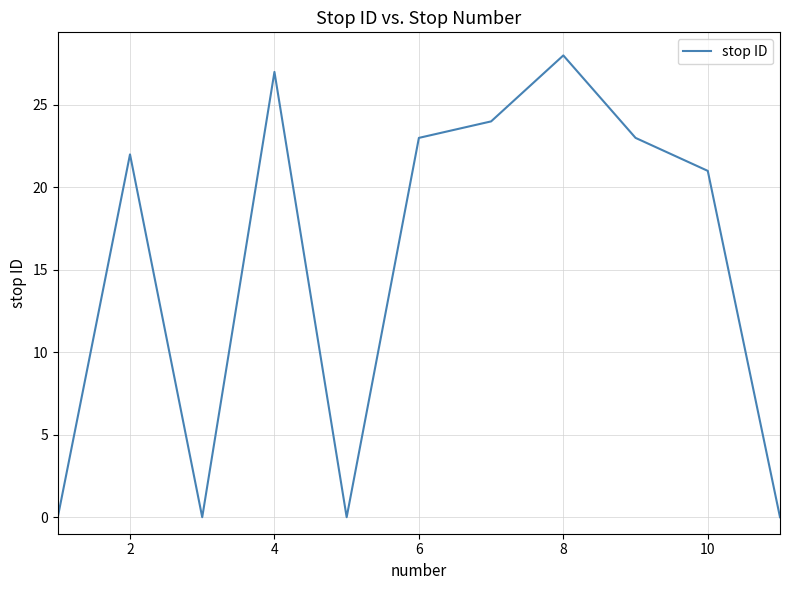

What is the difference between the maximum and minimum values?

28